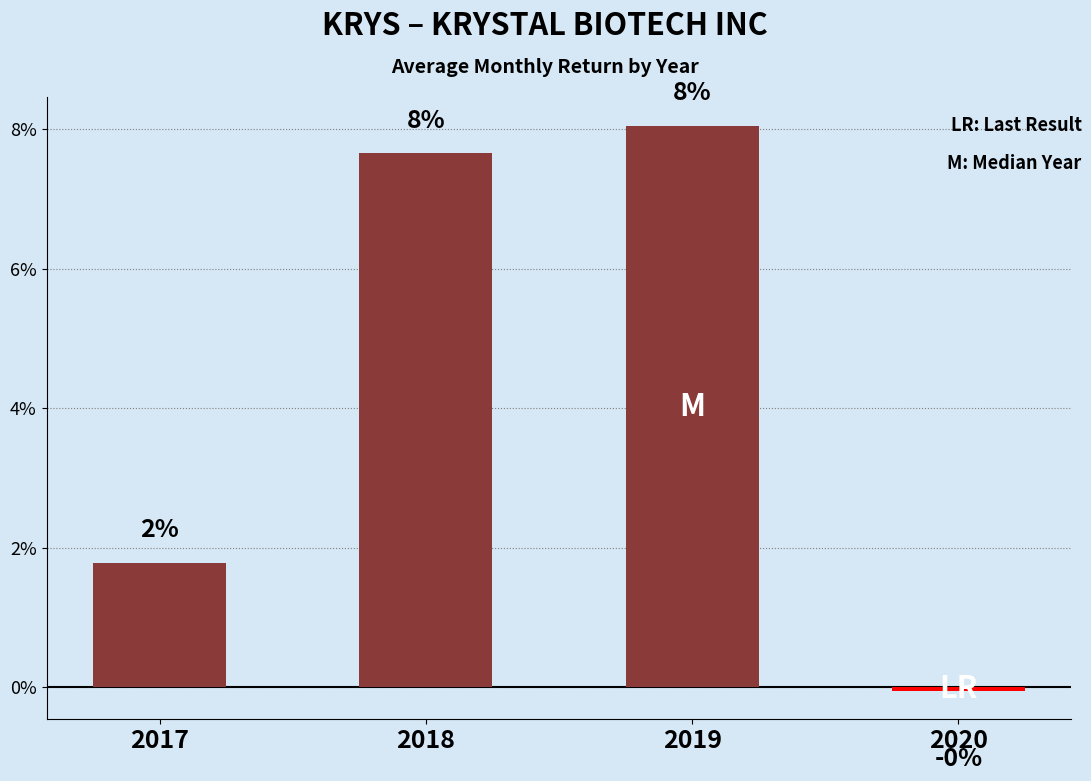

What is the difference between the maximum and minimum values?

0.1